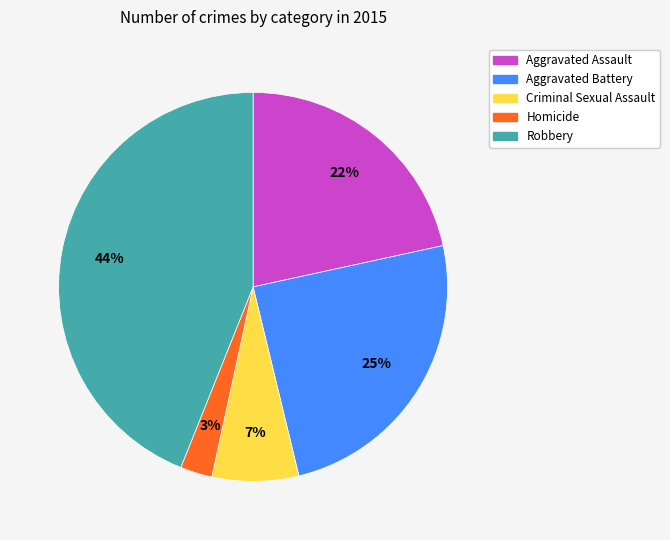

Combined, do Aggravated Battery and Robbery account for over 50%?

Yes